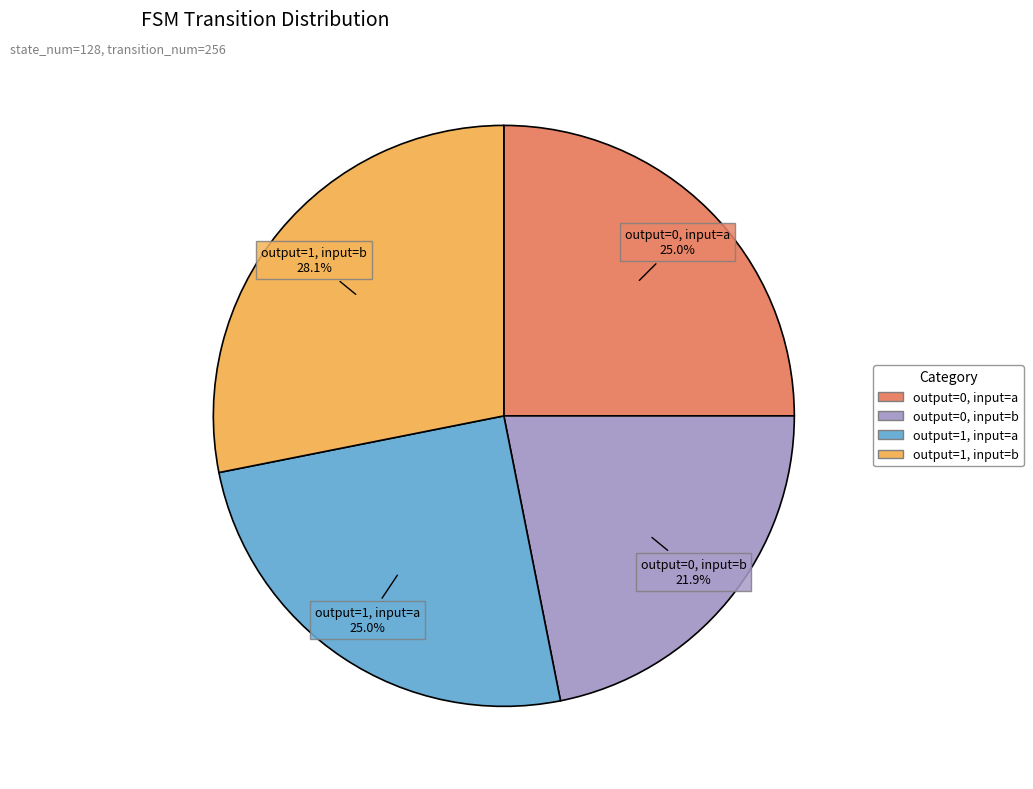

Is there a majority slice in this chart?

No